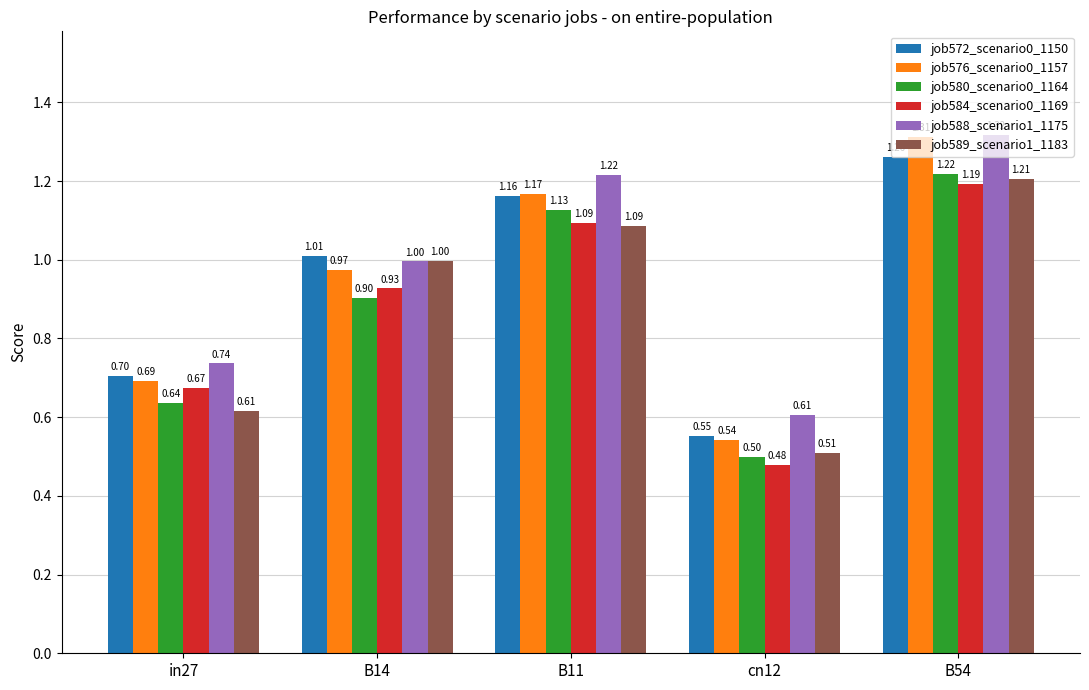

What is the difference between the second highest and second lowest values in the job576_scenario0_1157 series?

0.5